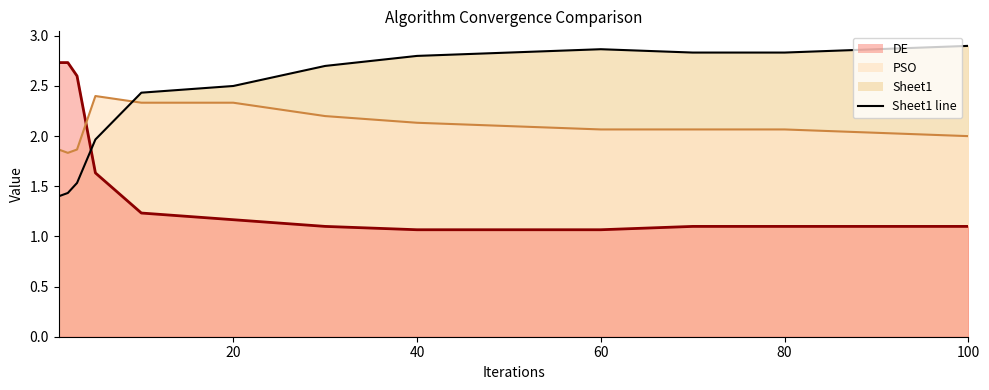

List the series in order of their peak value, highest first.

Sheet1, DE, PSO